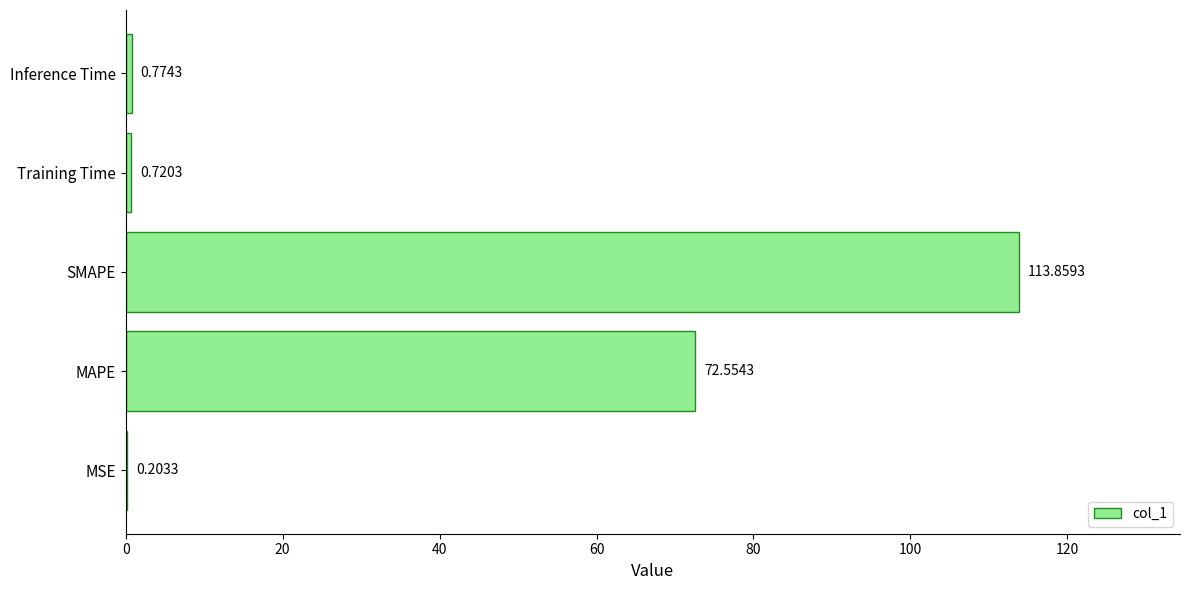

What is the change in value from MSE to MAPE?

+72.4